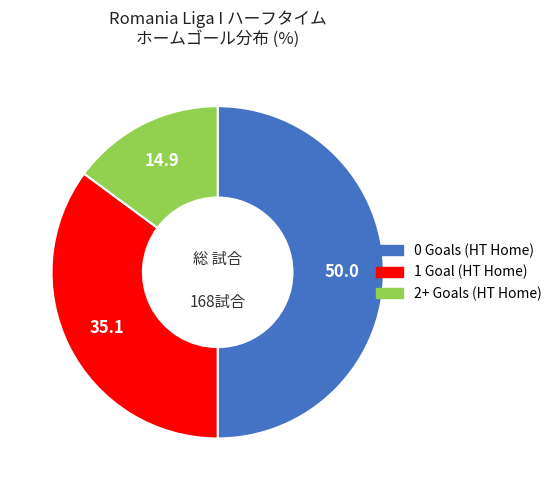

True or false: 1 accounts for 19% of the total.

False